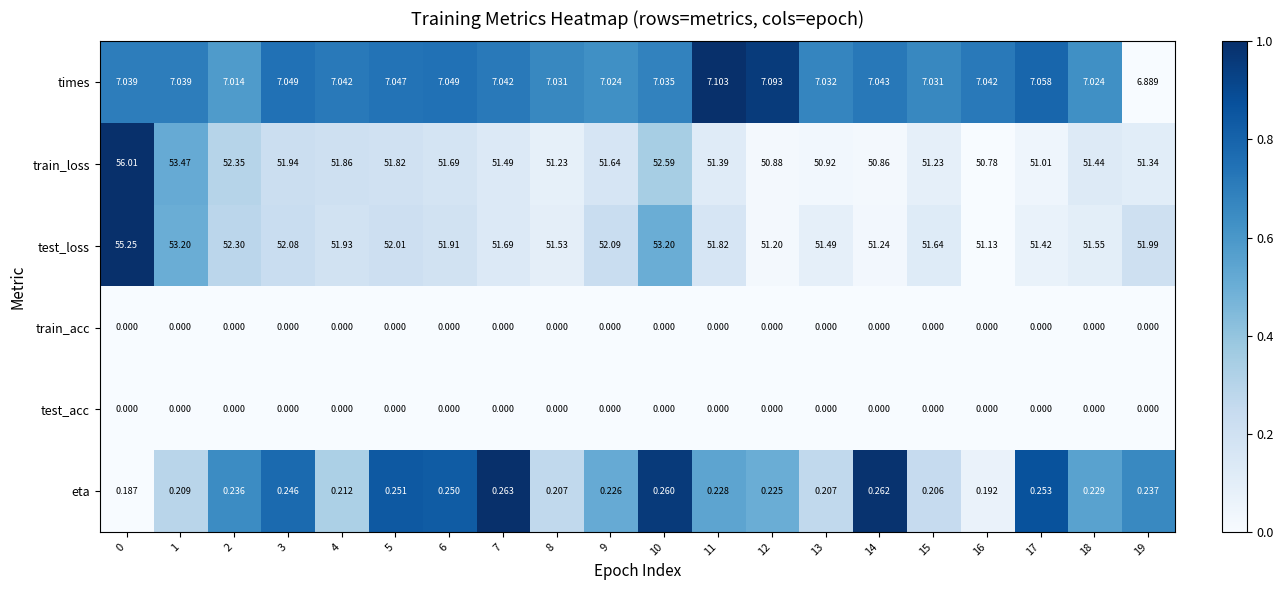

Which series has the largest total across all categories?

test_loss